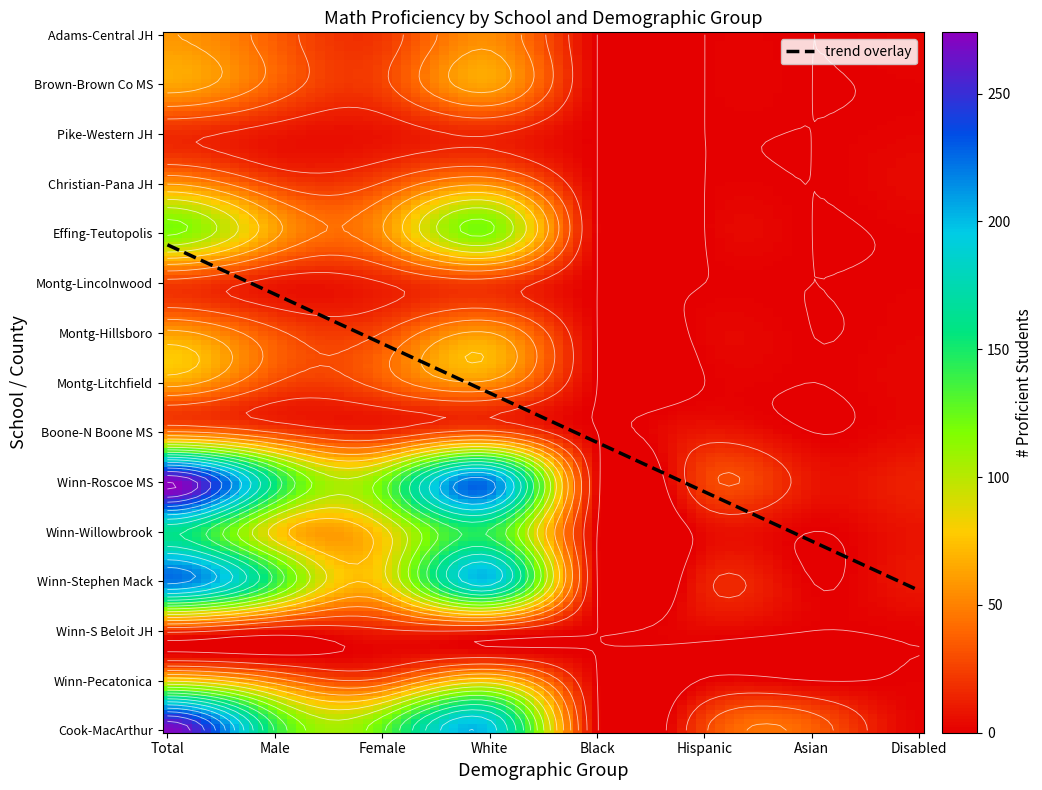

Count the number of data series in this chart.

15